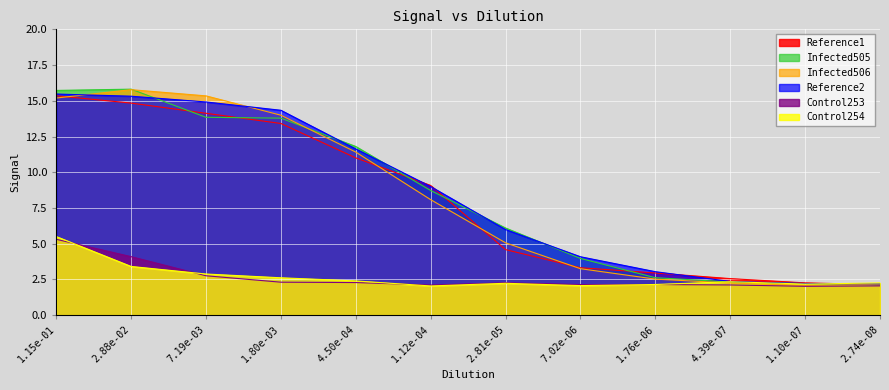

At which category is the sum across all series the highest?

1.15e-01